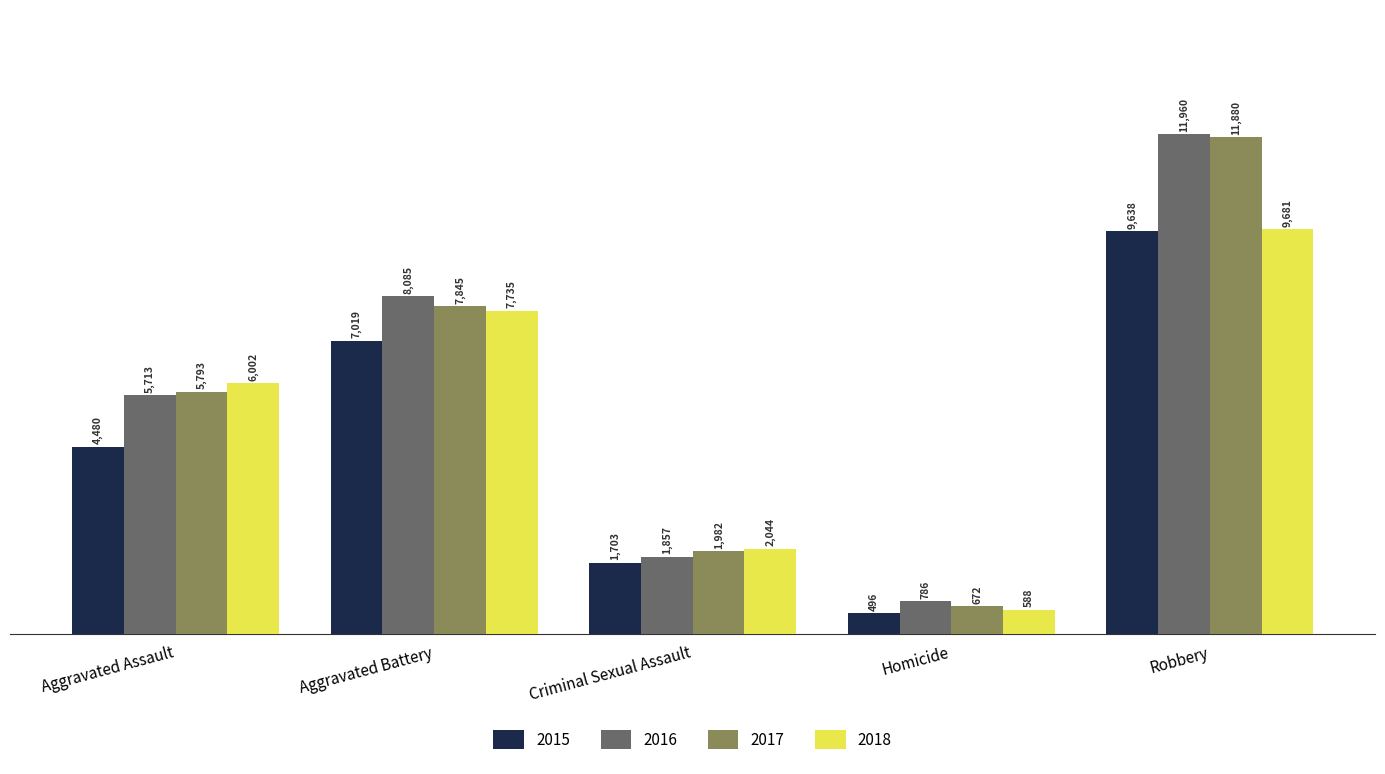

Rank the series at Homicide from lowest to highest value.

2015, 2018, 2017, 2016